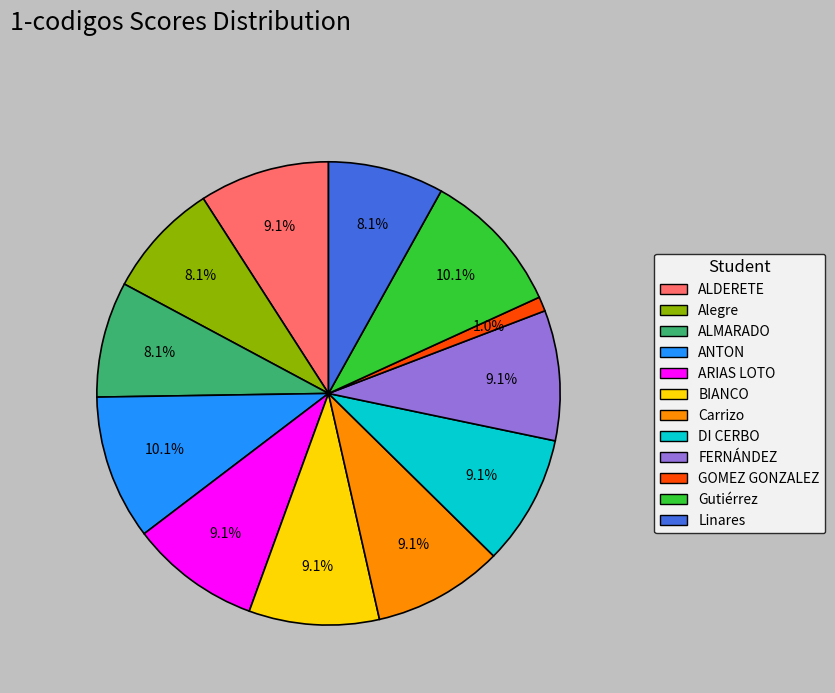

The FERNÁNDEZ slice represents 9% of the pie. True or false?

True